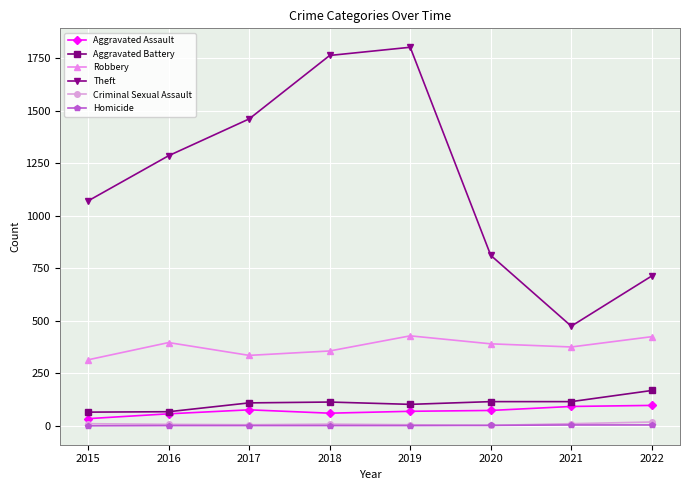

What is the minimum value for Robbery?

314